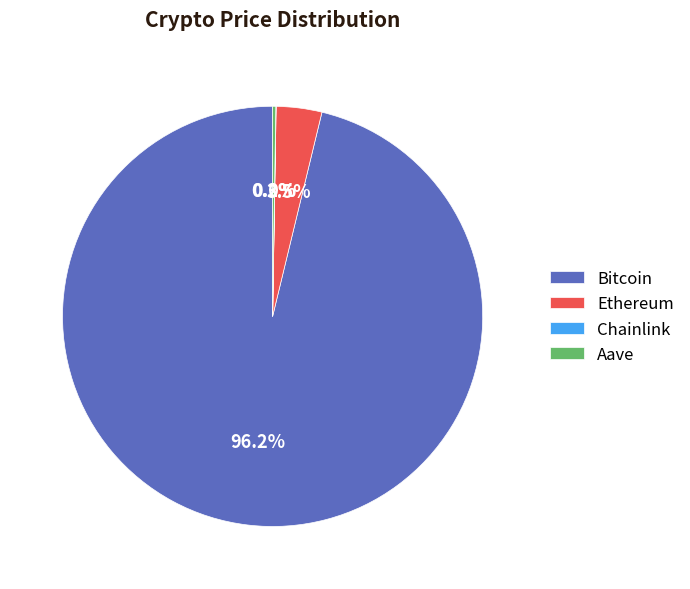

What percentage is NOT represented by Ethereum?

96.5%